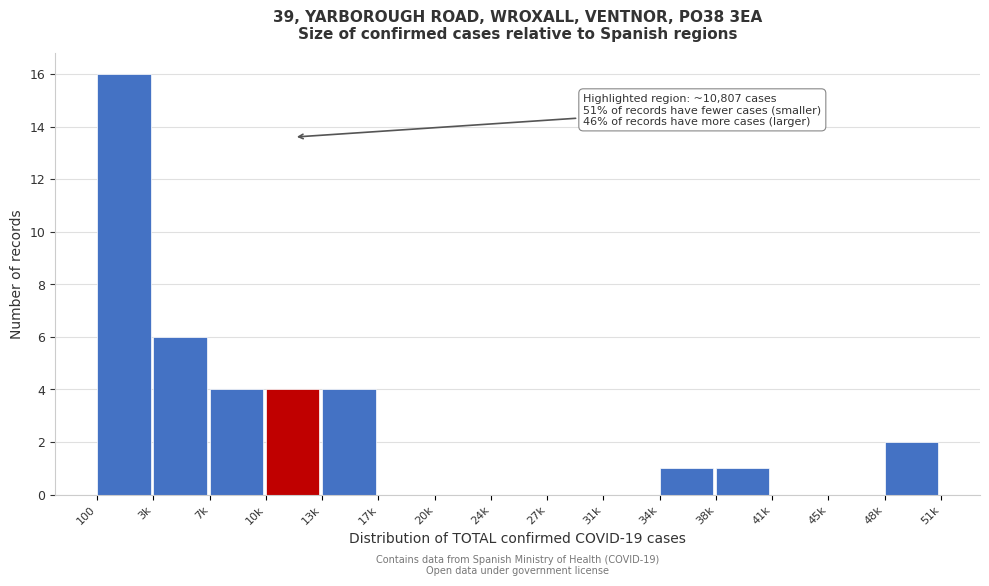

Reading left to right, what are all the values shown in this chart?

100=16	3k=6	7k=4	10k=4	13k=4	17k=0	20k=0	24k=0	27k=0	31k=0	34k=1	38k=1	41k=0	45k=0	48k=2